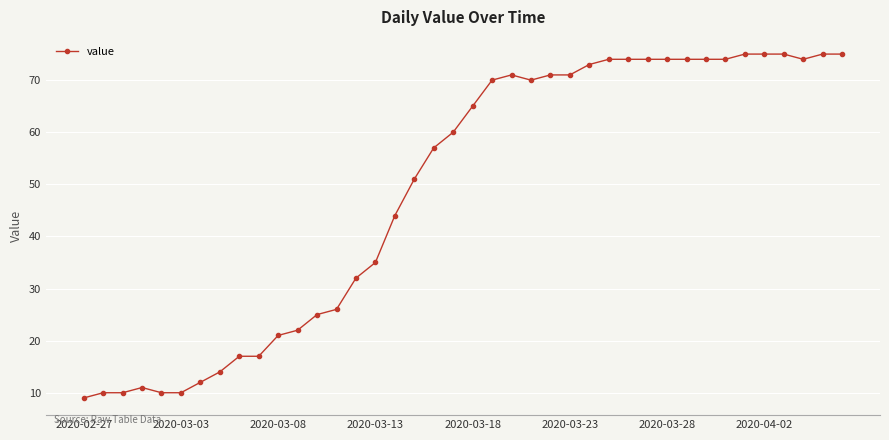

True or false: the data has more than 1 interior local peaks.

True